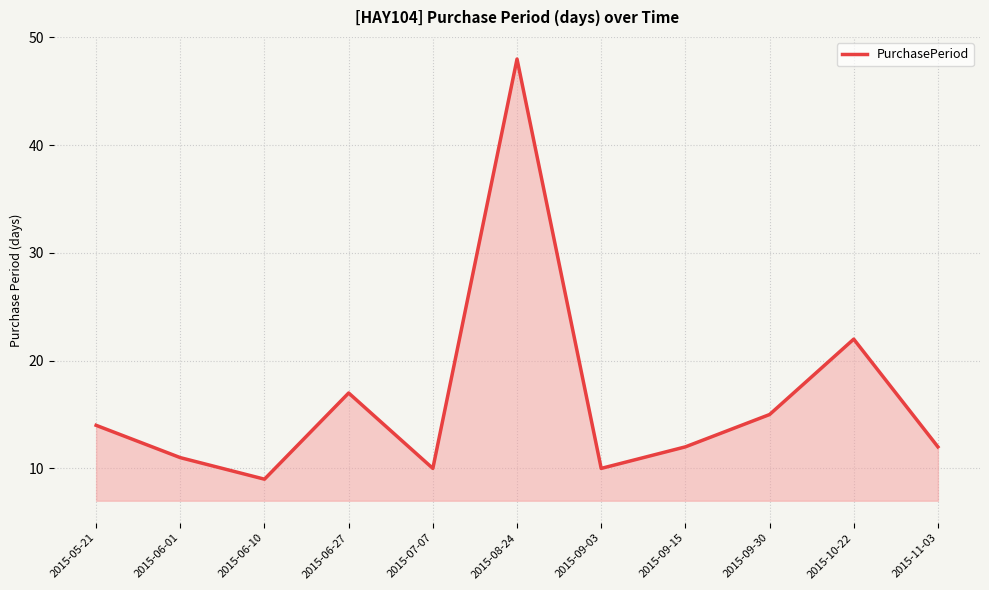

The chart shows a value of 10 at 2015-07-07. True or false?

True